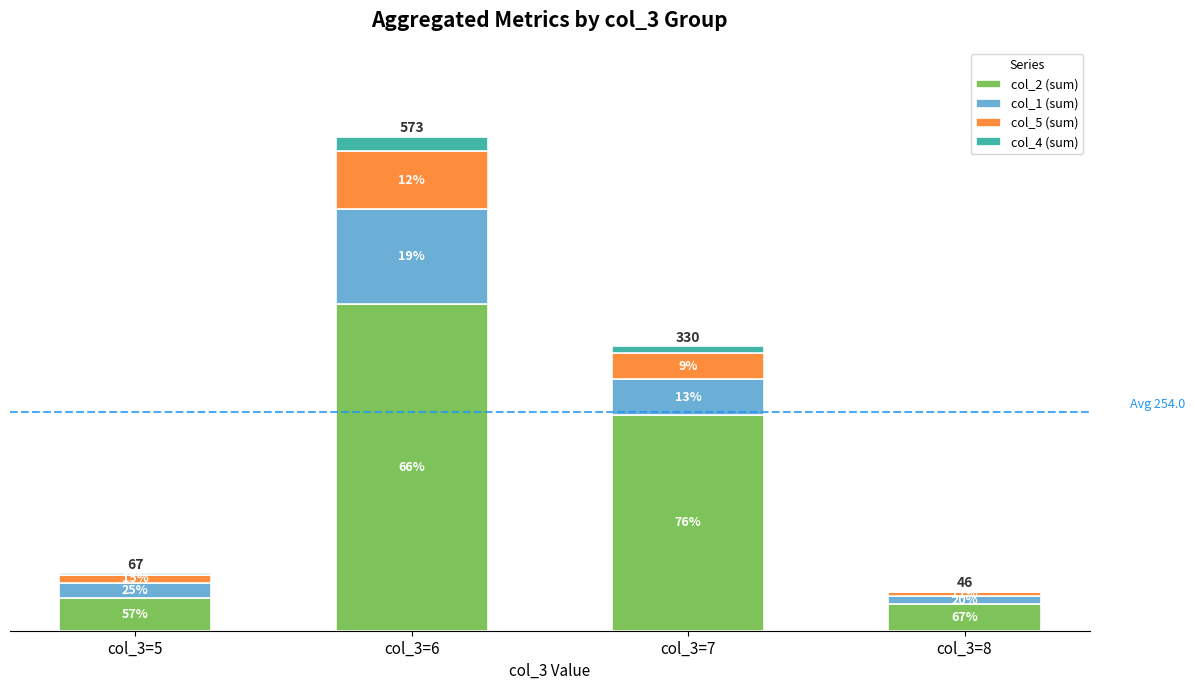

At col_3=8, list the series in order from largest to smallest.

col_2 (sum), col_1 (sum), col_5 (sum), col_4 (sum)